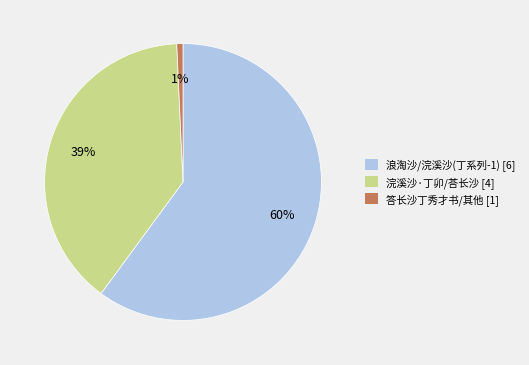

To the nearest percent, what is the combined percentage of 浣溪沙·丁卯/荅长沙 [4] and 答长沙丁秀才书/其他 [1]?

40%